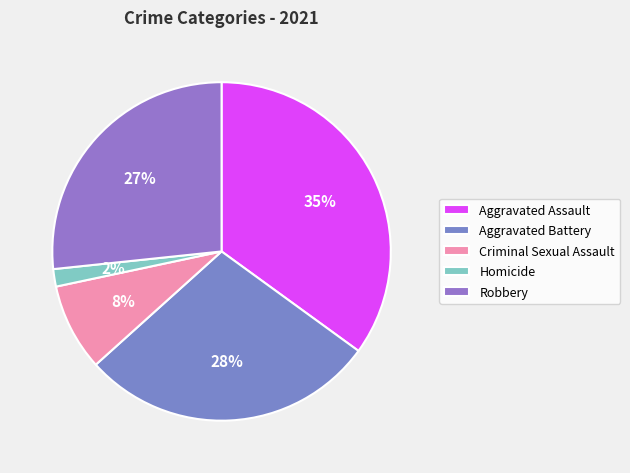

Count the number of slices in the pie.

5